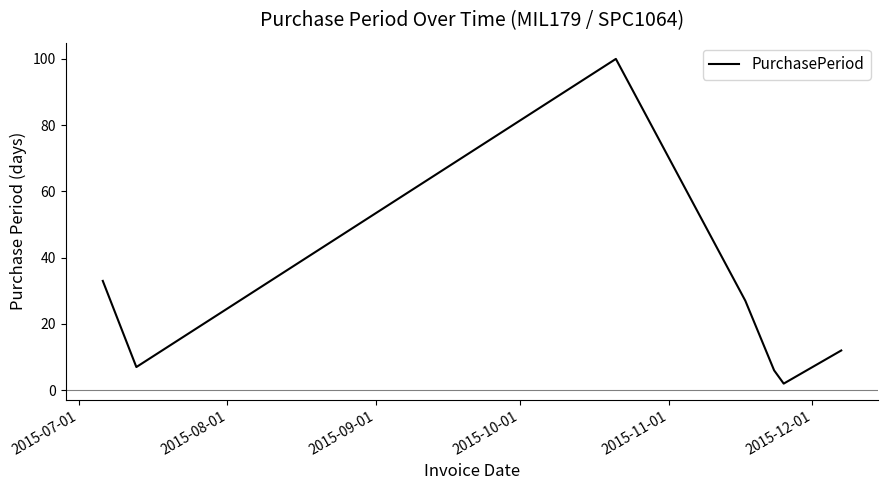

How many interior local peaks (higher than both neighbors) does the data have?

1